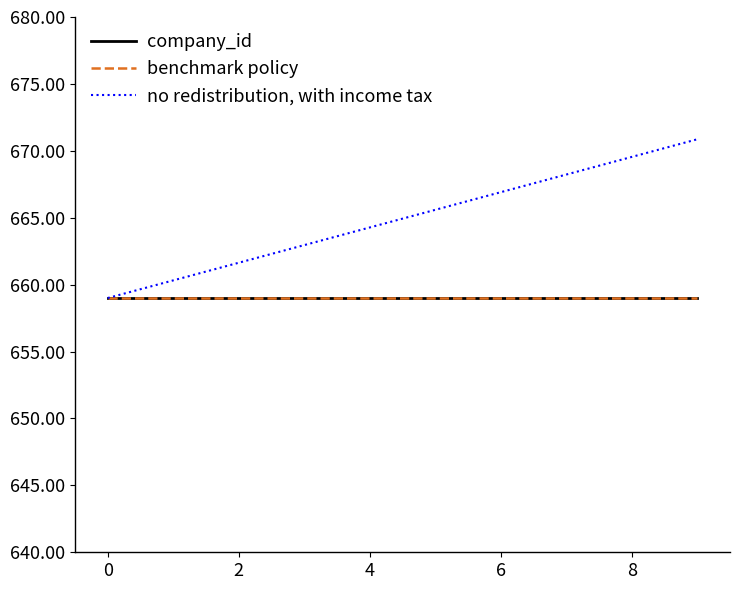

True or false: no redistribution, with income tax and benchmark policy cross at least once.

False